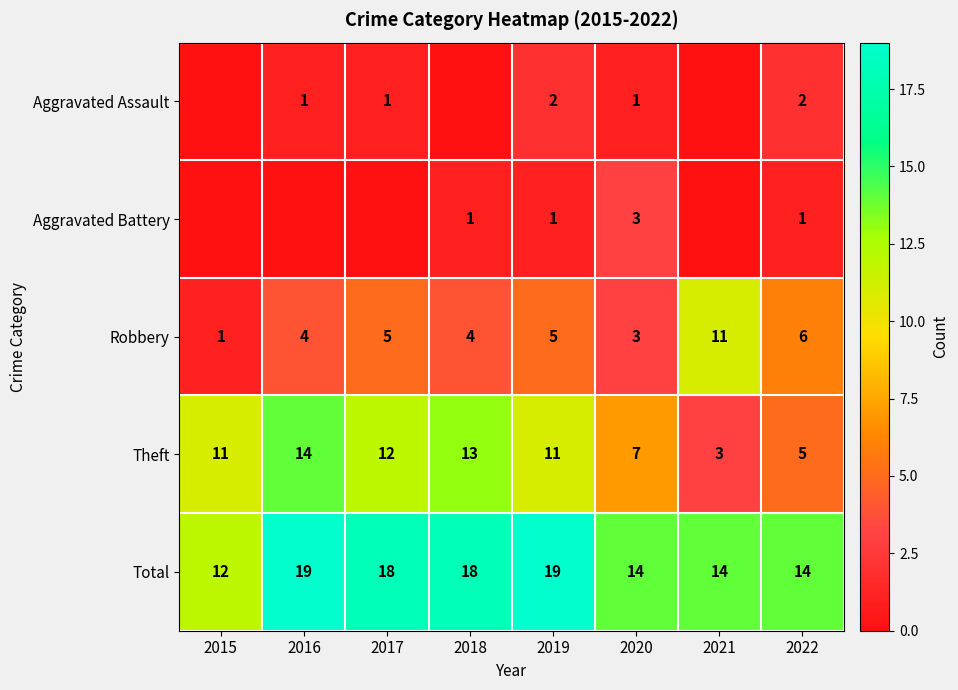

The Aggravated Battery series shows 1 at 2020. True or false?

False